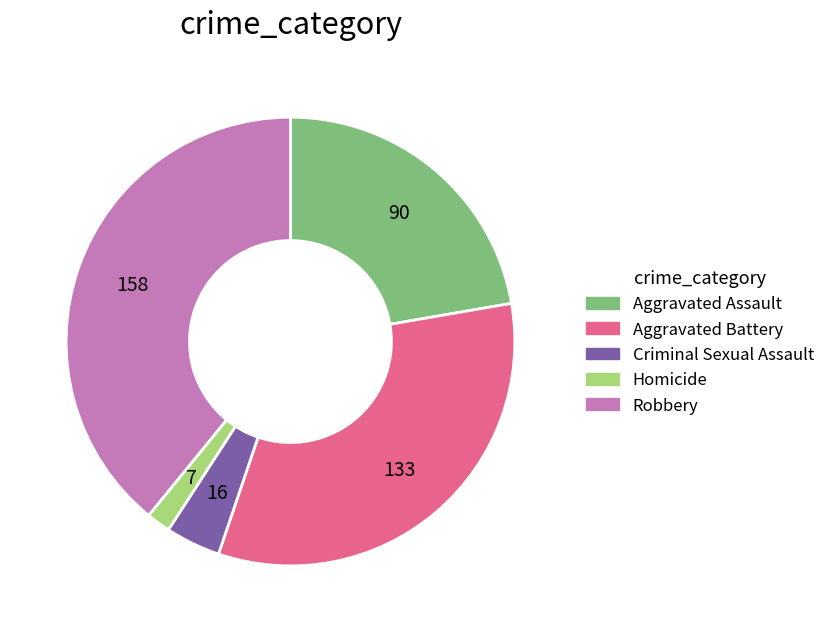

Rank the categories by value from lowest to highest.

Homicide, Criminal Sexual Assault, Aggravated Assault, Aggravated Battery, Robbery